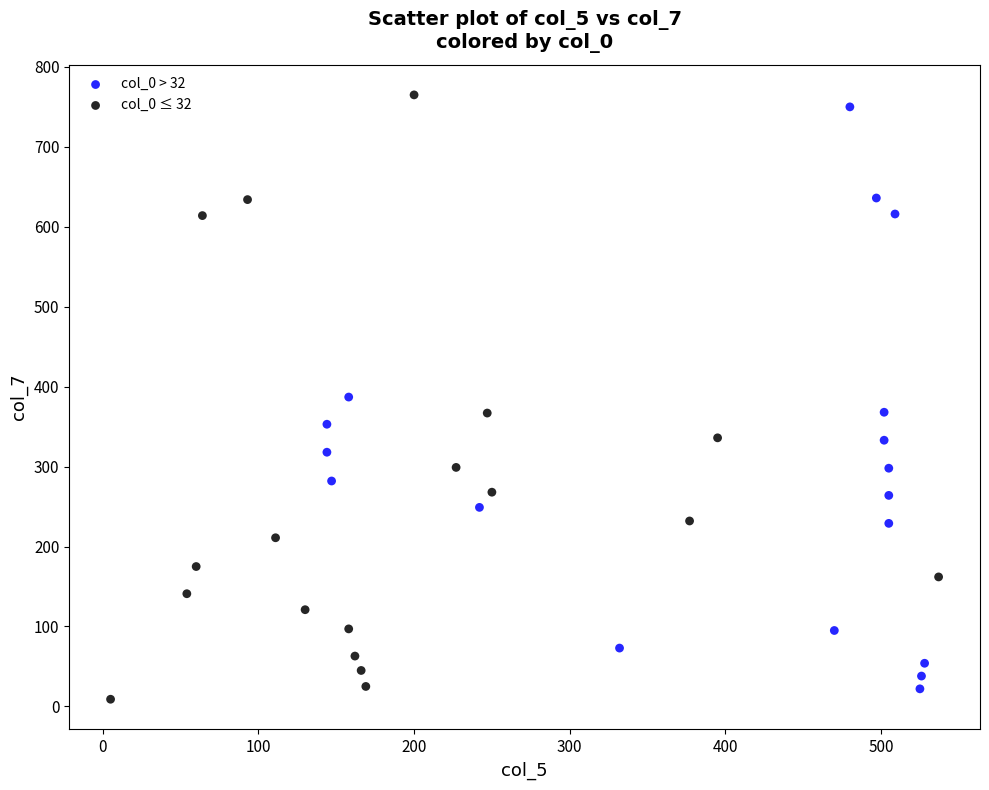

Which series contains the lowest Y value?

col_0 ≤ 32